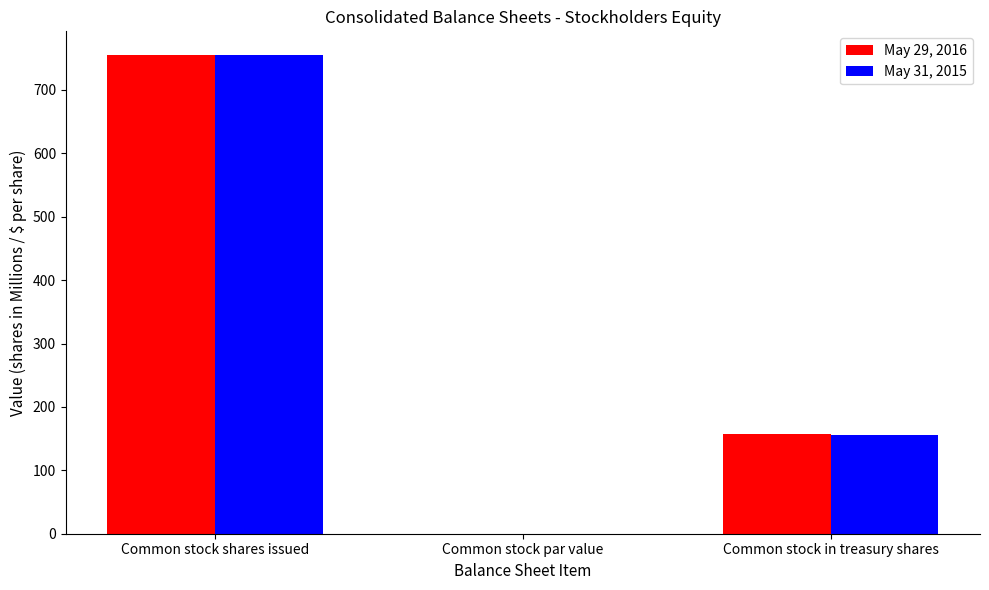

What is the sum of all May 29, 2016 values?

912.5